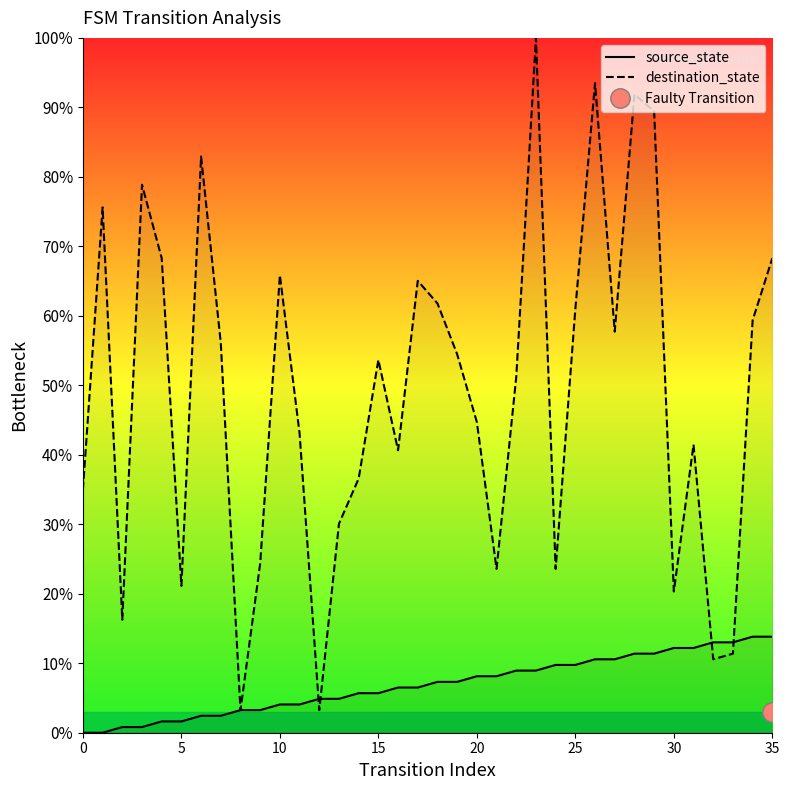

True or false: source_state has more than 0 points higher than both neighbors.

False